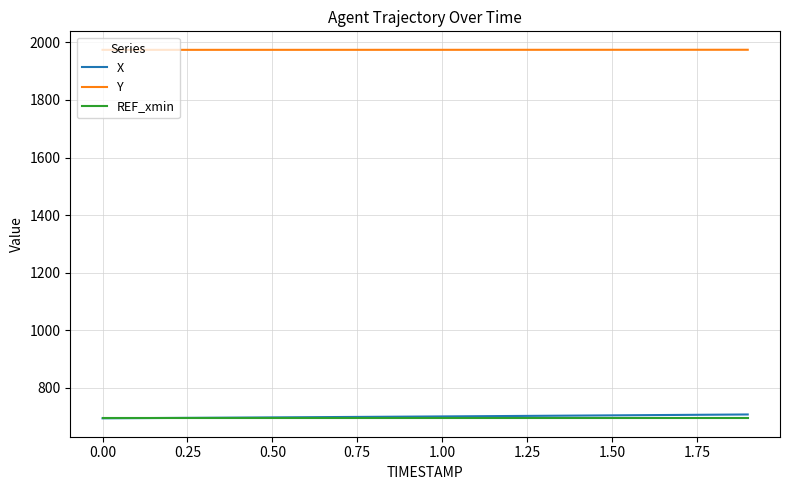

What is the maximum value for REF_xmin?

694.6